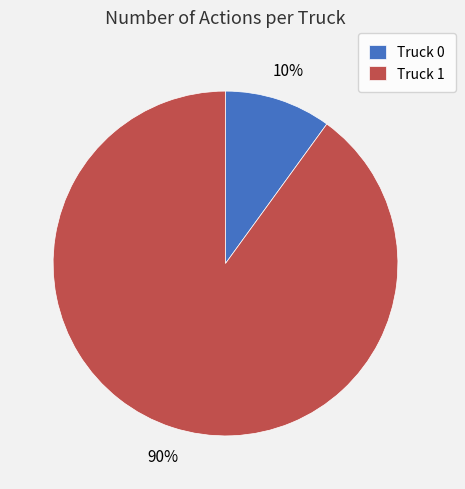

Do Truck 1 and Truck 0 together represent more than half of the pie?

Yes